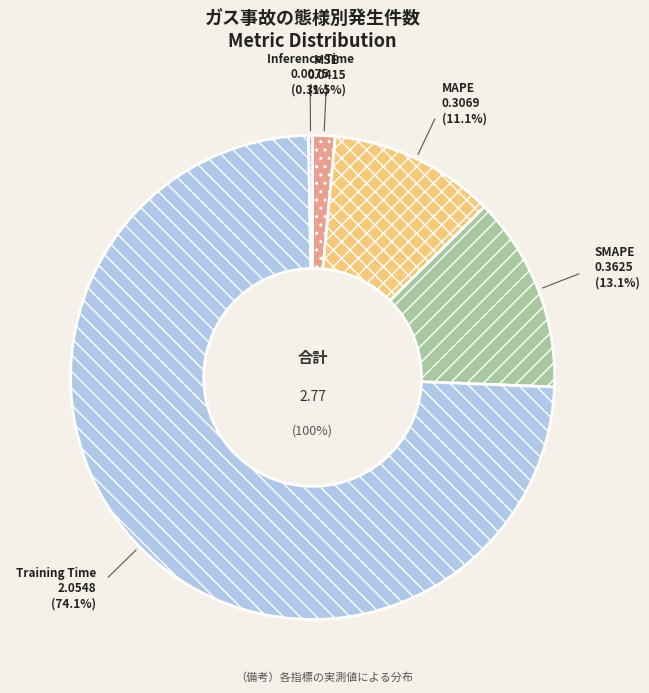

What is the change in value from MSE to SMAPE?

+0.3